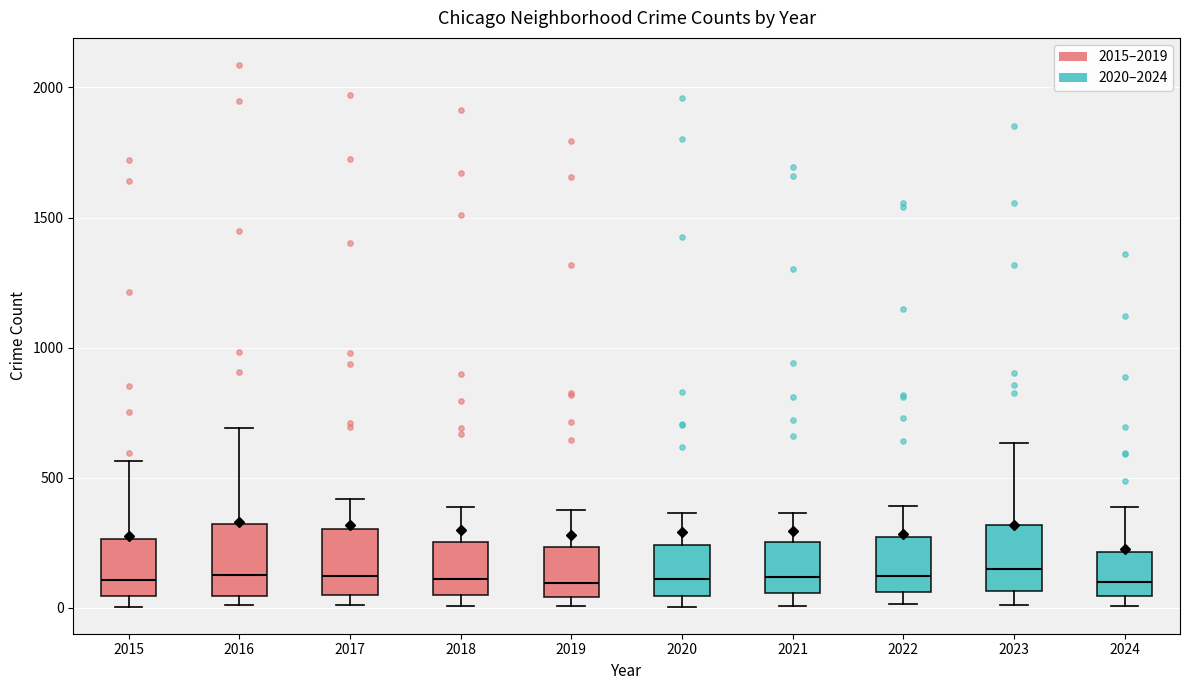

Reading left to right, transcribe this box plot: for each box, give where its median line is, the range the box spans, and where its two whiskers end, as read against the y-axis. The values are not printed on the chart, so give them approximately, as read against the axis.

2015: median 100, box 50 to 250, whiskers 0 to 550
2016: median 150, box 50 to 300, whiskers 0 to 700
2017: median 100, box 50 to 300, whiskers 0 to 400
2018: median 100, box 50 to 250, whiskers 0 to 400
2019: median 100, box 50 to 250, whiskers 0 to 400
2020: median 100, box 50 to 250, whiskers 0 to 350
2021: median 100, box 50 to 250, whiskers 0 to 350
2022: median 100, box 50 to 250, whiskers 0 to 400
2023: median 150, box 50 to 300, whiskers 0 to 650
2024: median 100, box 50 to 200, whiskers 0 to 400